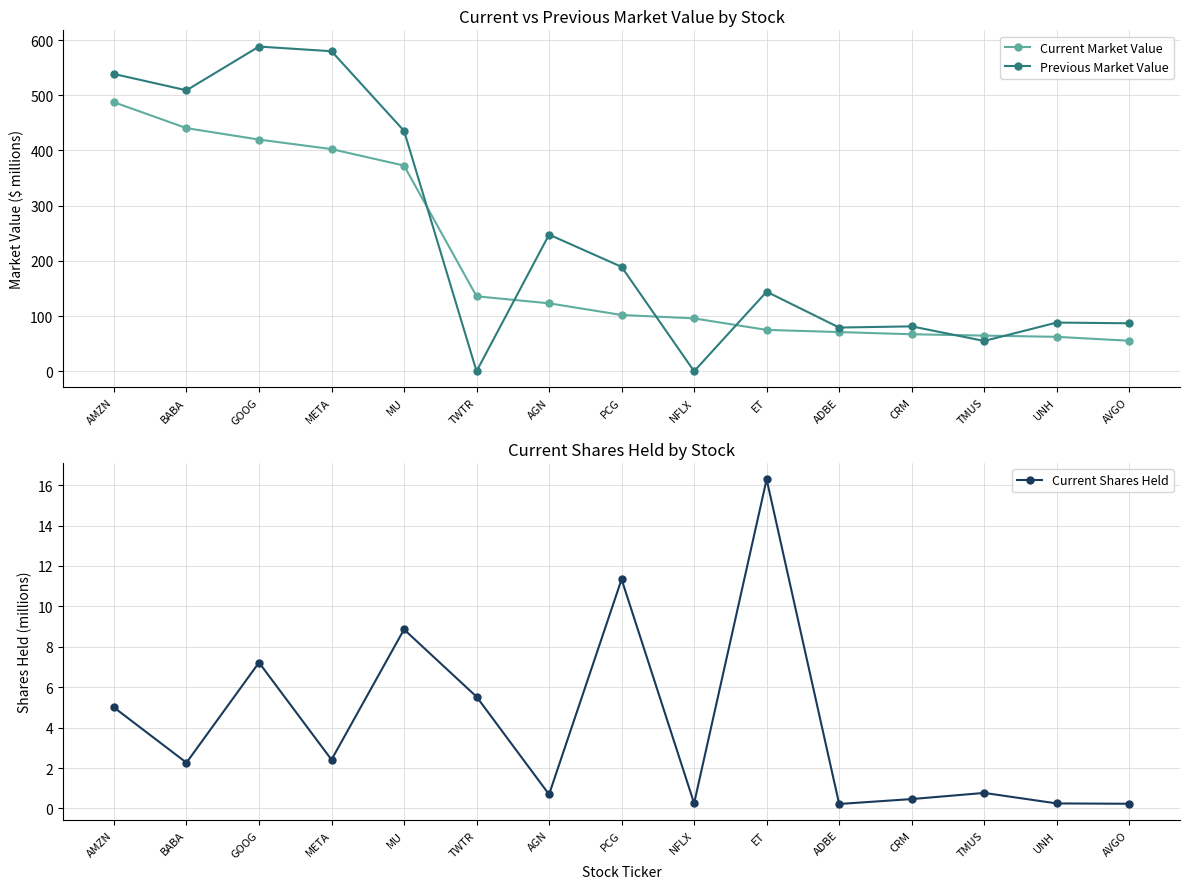

How many positive values does the Previous Market Value series have?

13